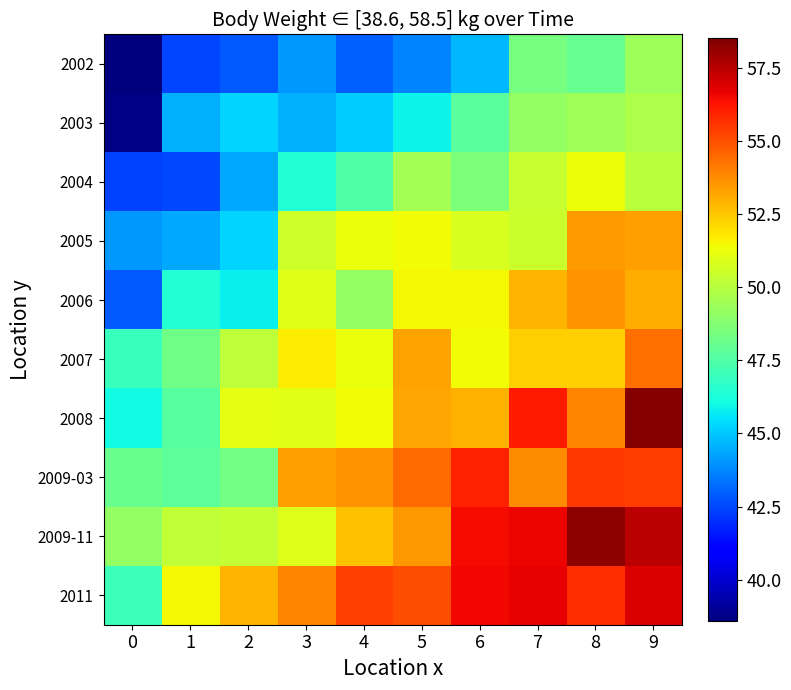

What is the spread (max minus min) of values at 5?

11.3